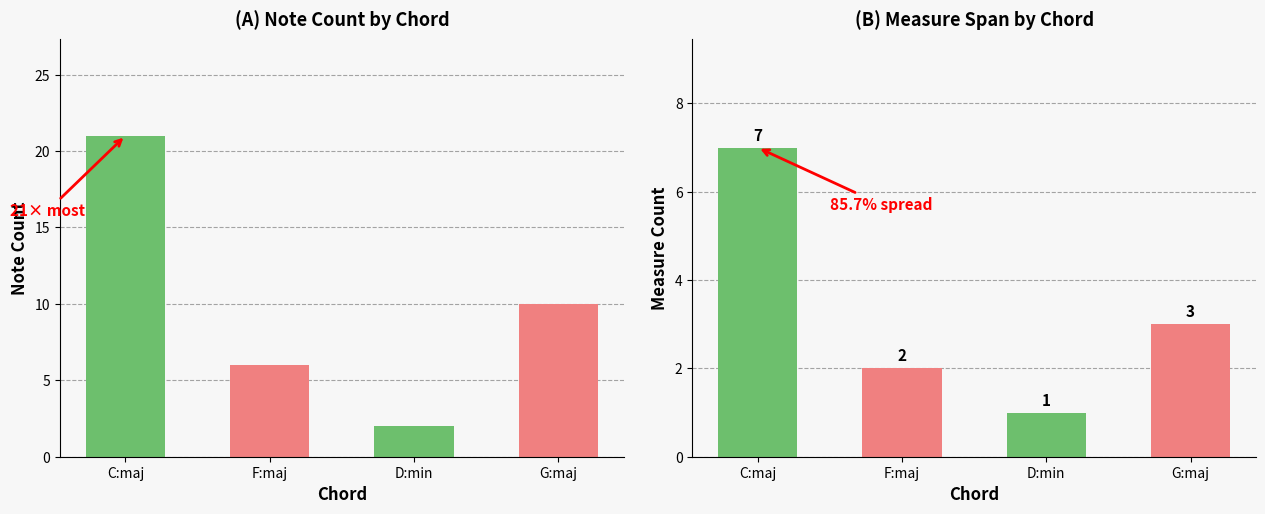

At which category is the sum across all series the highest?

C:maj